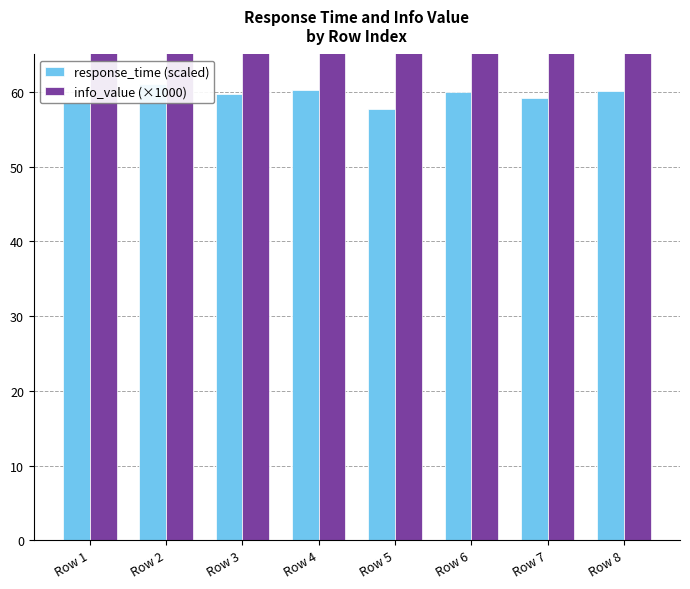

Is it true that info_value (×1000) equals 325.9 at Row 3?

False